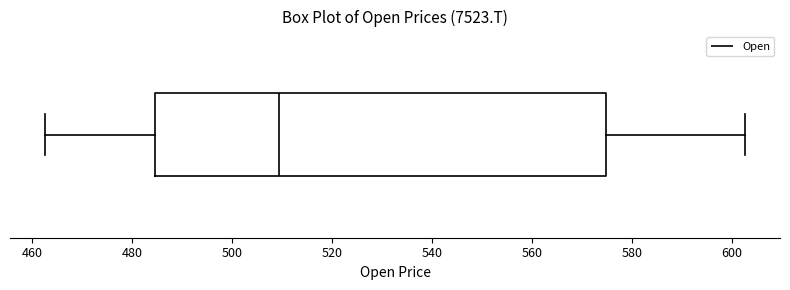

Read this box plot against the x-axis: the position of the median line, the range covered by the box, and the ends of both whiskers. The values are not printed on the chart, so give them approximately, as read against the axis.

median 510, box 484 to 574, whiskers 462 to 602